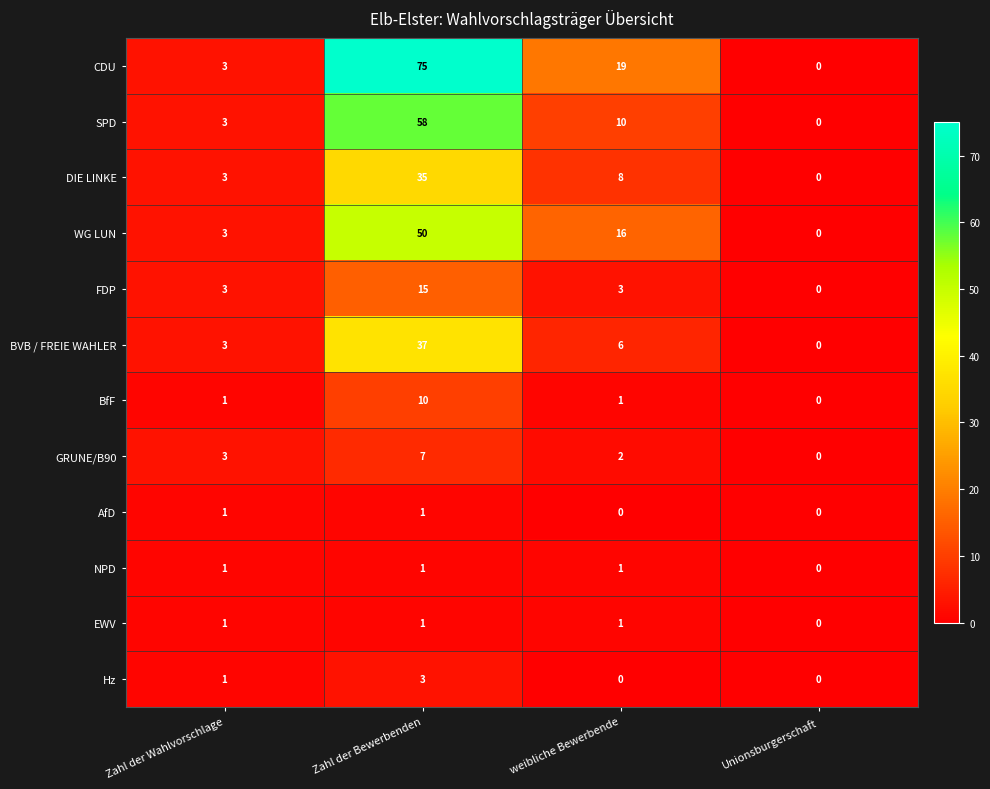

Between Zahl der Wahlvorschlage and Zahl der Bewerbenden, which series saw the biggest shift?

CDU